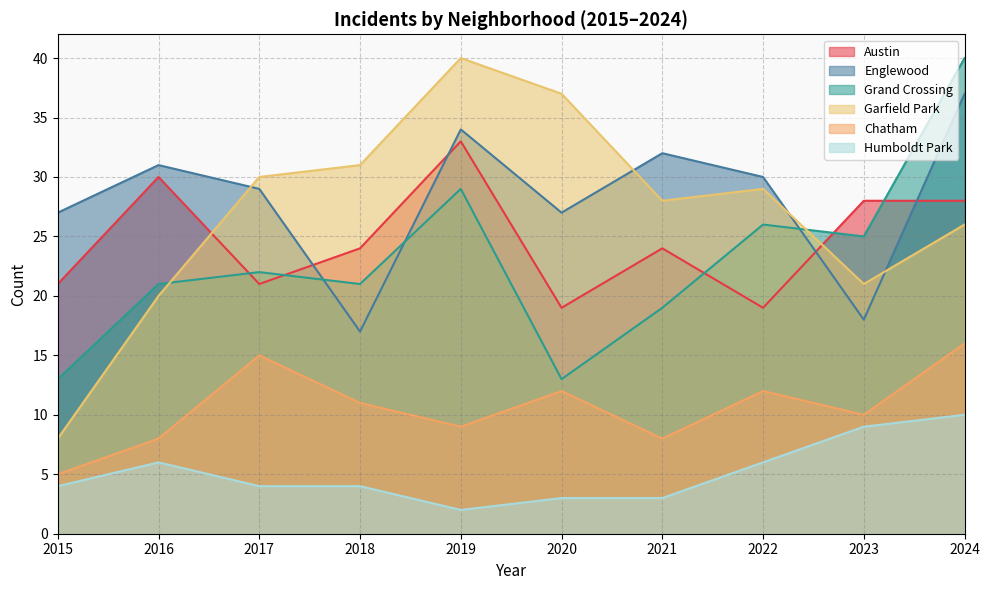

Reading left to right, what are all the values shown in this chart?

Austin: 21	30	21	24	33	19	24	19	28	28
Englewood: 27	31	29	17	34	27	32	30	18	37
Grand Crossing: 13	21	22	21	29	13	19	26	25	40
Garfield Park: 8	20	30	31	40	37	28	29	21	26
Chatham: 5	8	15	11	9	12	8	12	10	16
Humboldt Park: 4	6	4	4	2	3	3	6	9	10